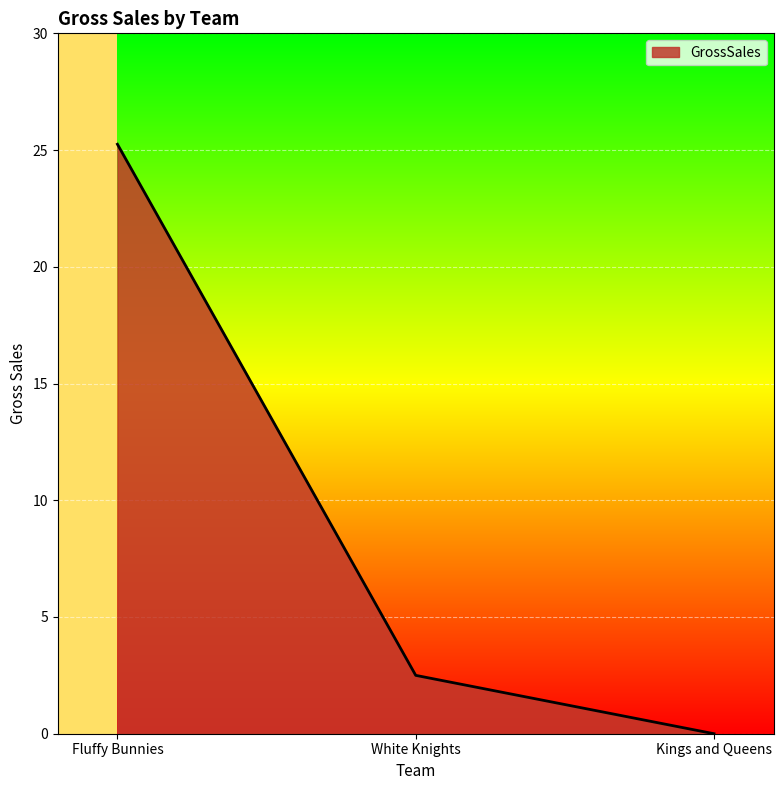

The value at Fluffy Bunnies is 17.3. True or false?

False